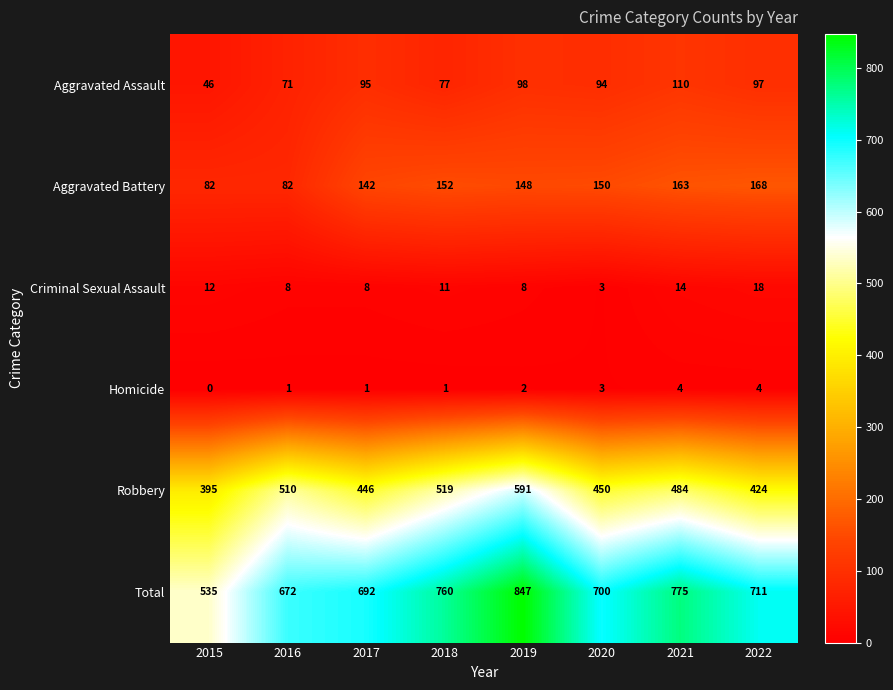

Which category has the highest value in the Robbery series?

2019